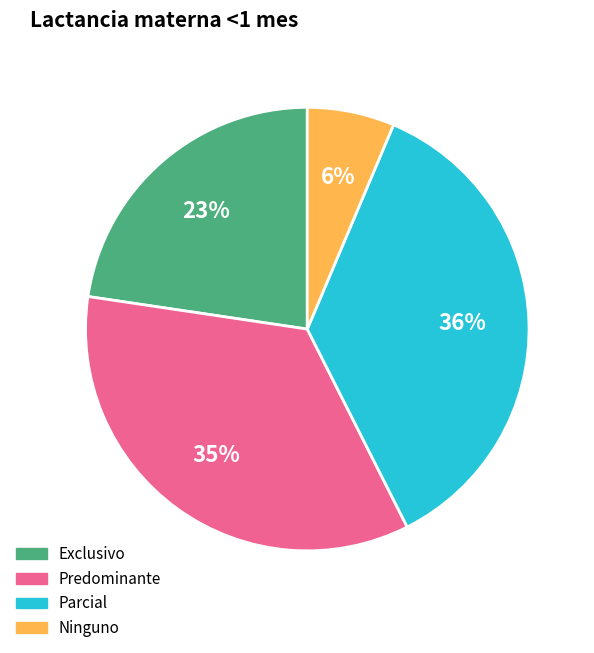

Is there a majority slice in this chart?

No